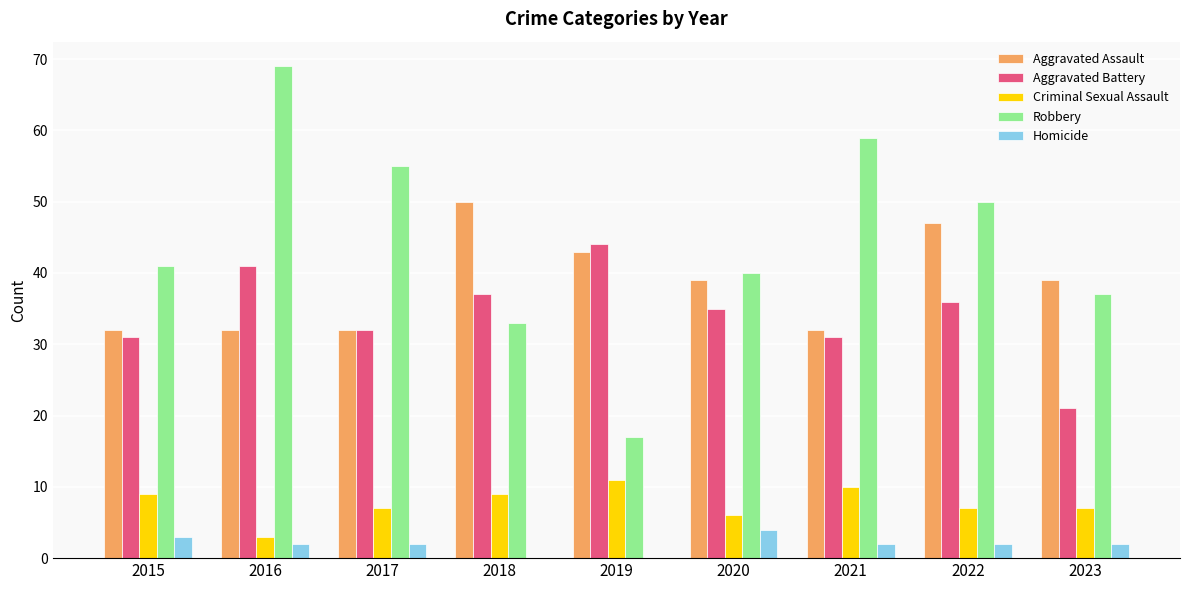

True or false: Criminal Sexual Assault has a value of 11 at 2019.

True